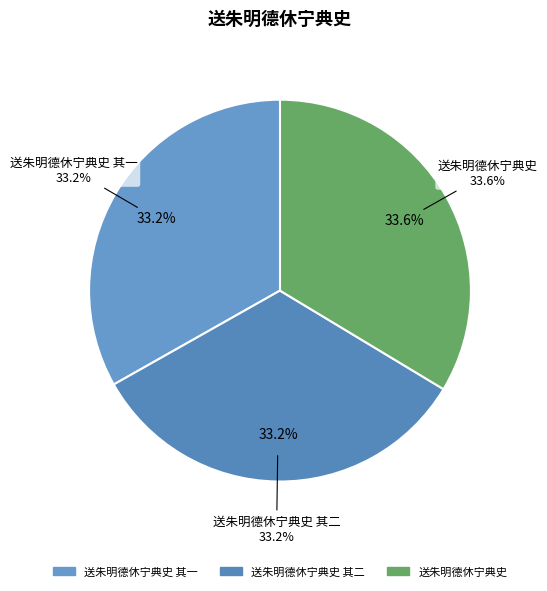

To the nearest percent, what percentage of the pie is 送朱明德休宁典史 其一?

33%